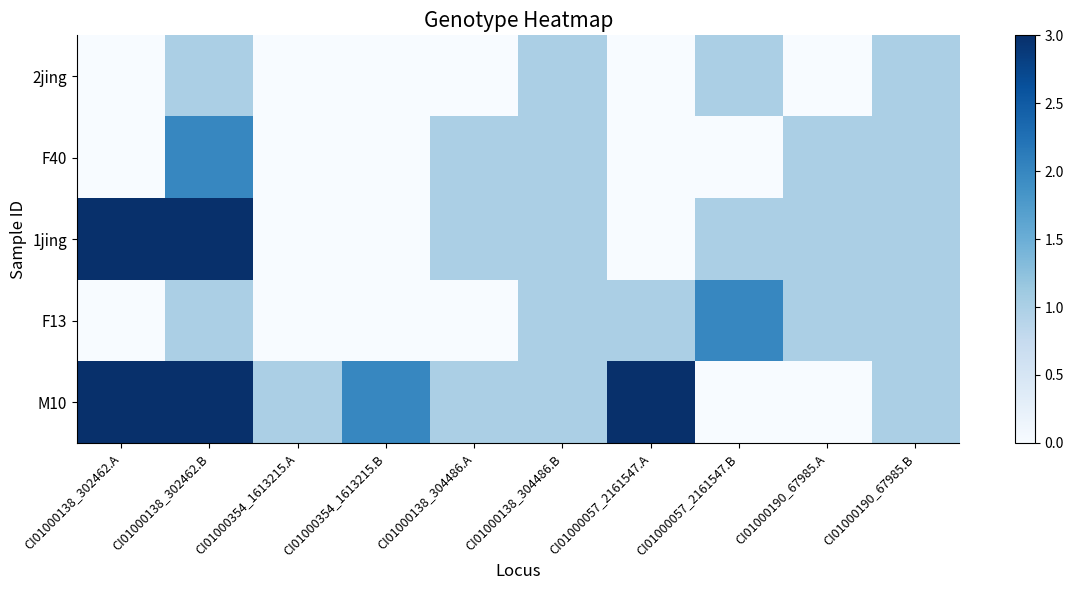

Rank the series at CI01000138_302462.B from lowest to highest value.

2jing, F13, F40, 1jing, M10